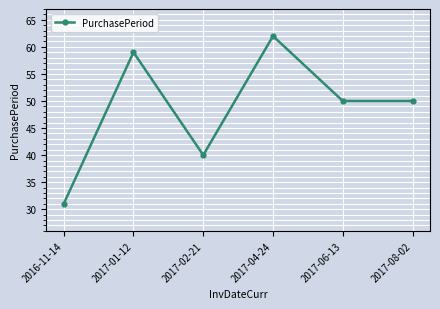

Where is the first local minimum?

2017-02-21